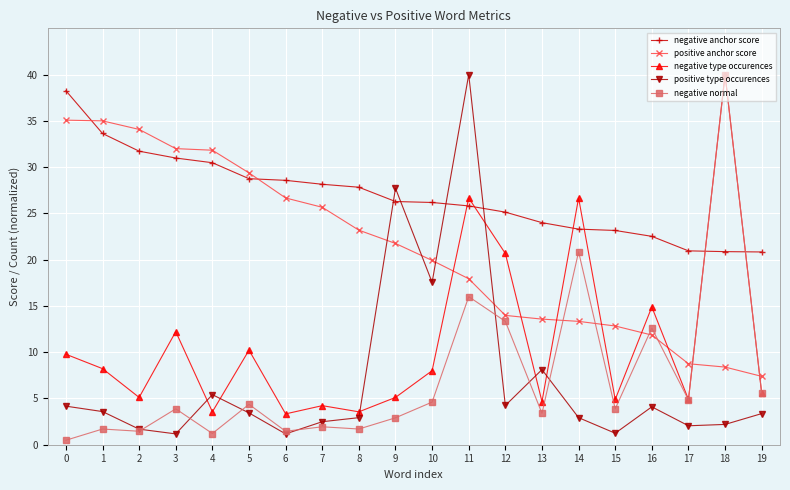

What are all the series names shown in the legend?

negative anchor score, positive anchor score, negative type occurences, positive type occurences, negative normal